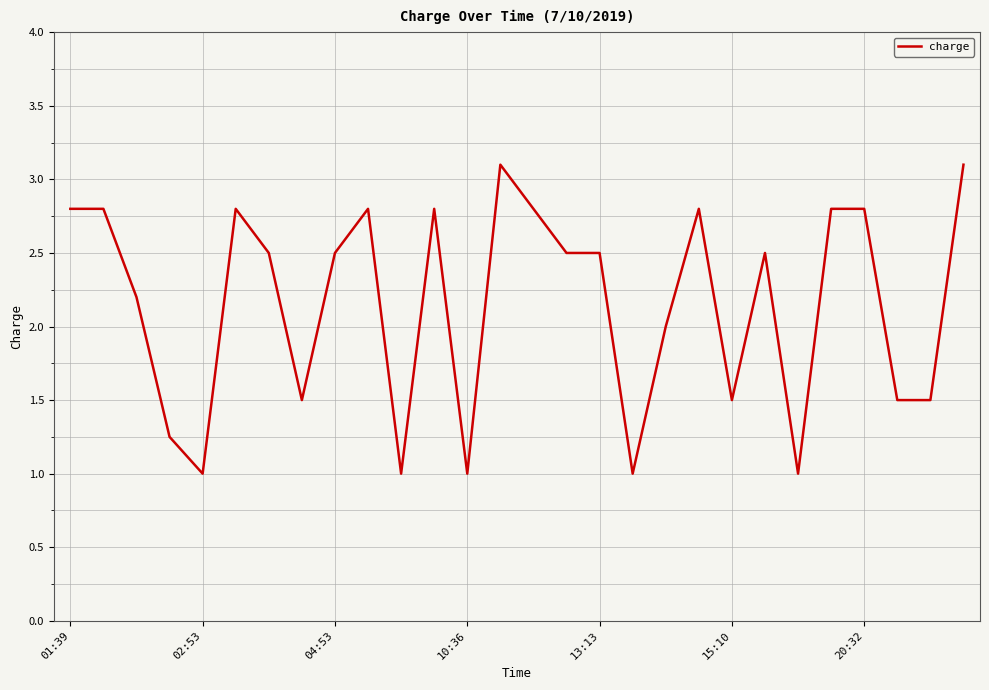

True or false: there are more than 1 points higher than both neighbors.

True